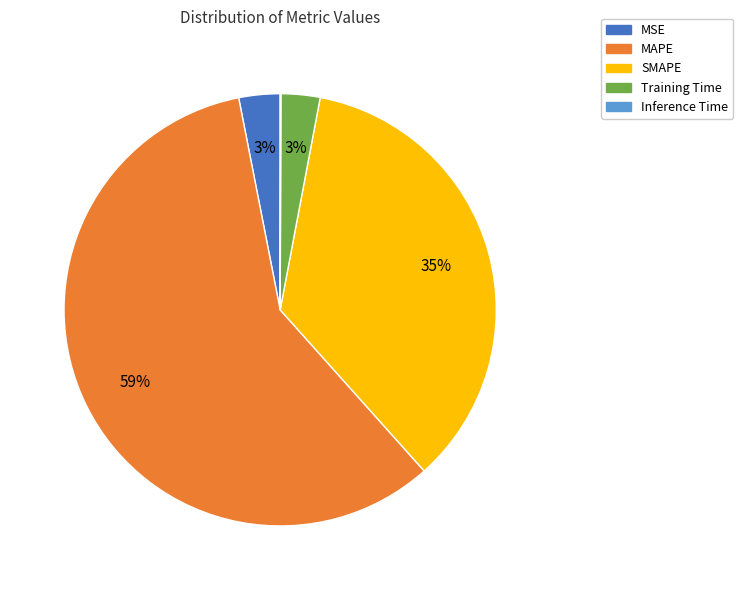

Which category has the biggest portion of the pie?

MAPE